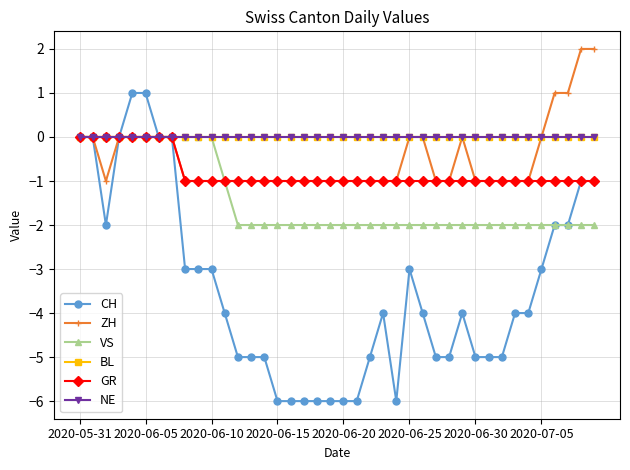

Does the chart have visible grid lines?

Yes